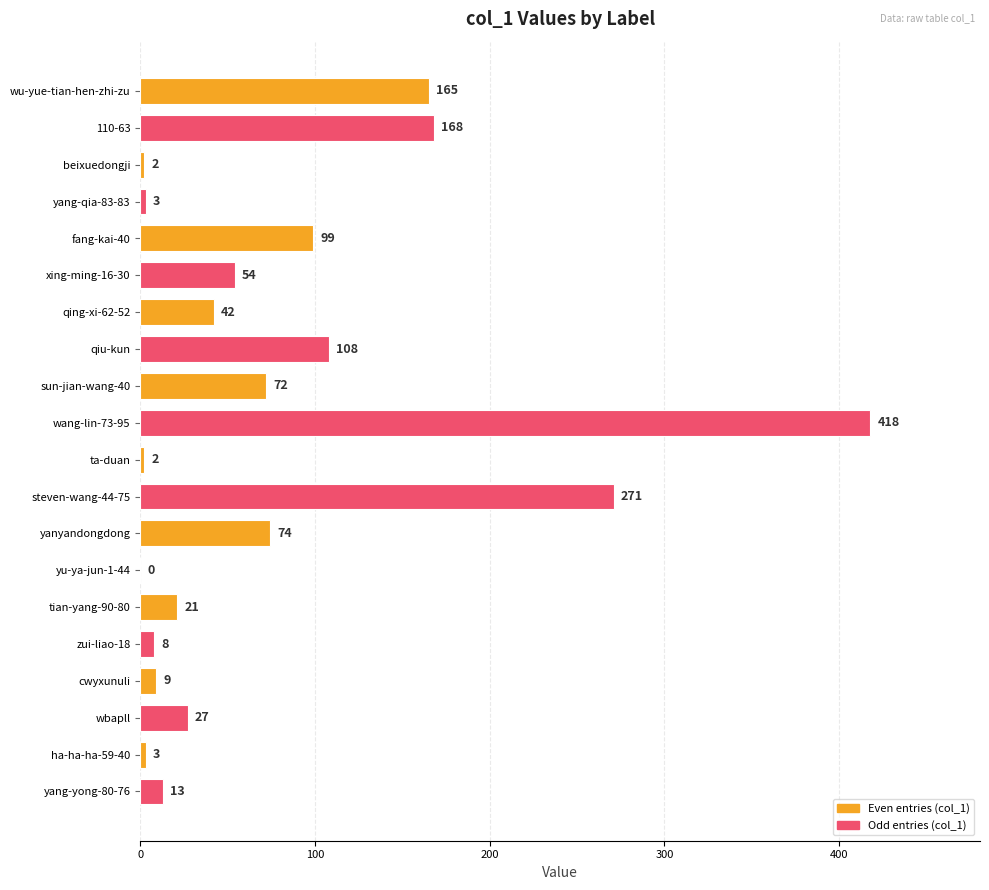

Approximately how many times larger is the value at wang-lin-73-95 compared to 110-63?

2.5